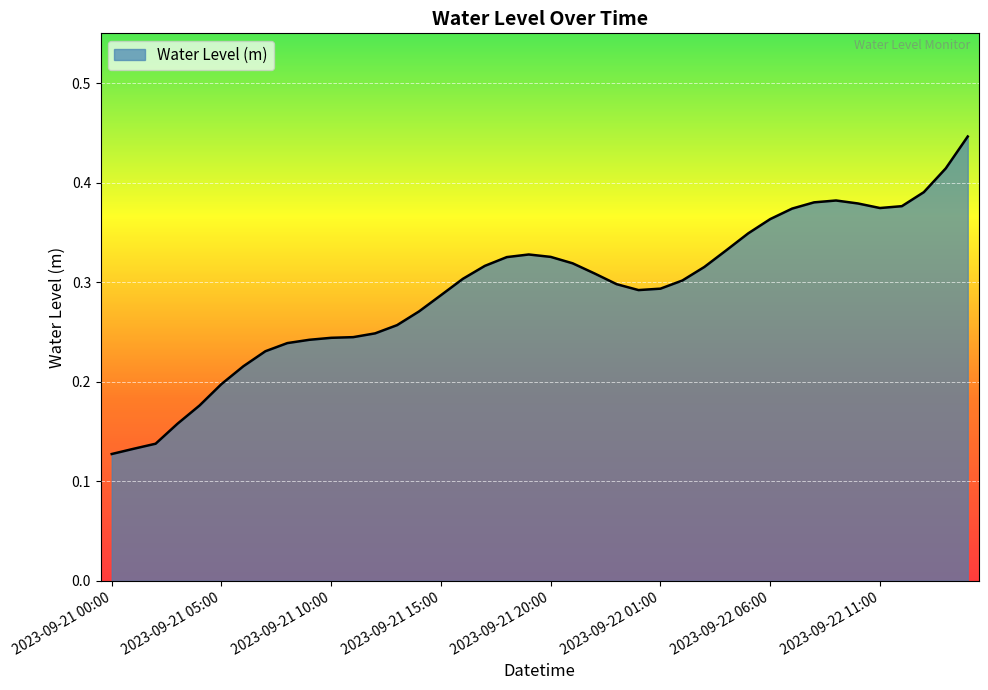

Where is the first local maximum?

2023-09-21 19:00